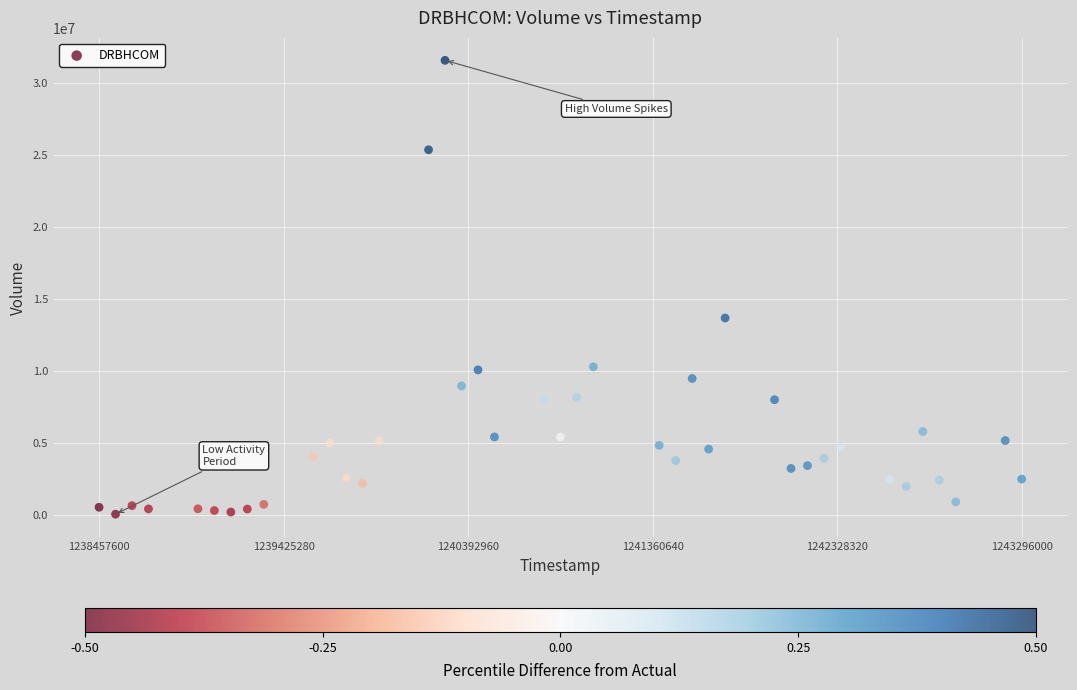

What is the range of X values (max minus min)?

4838400